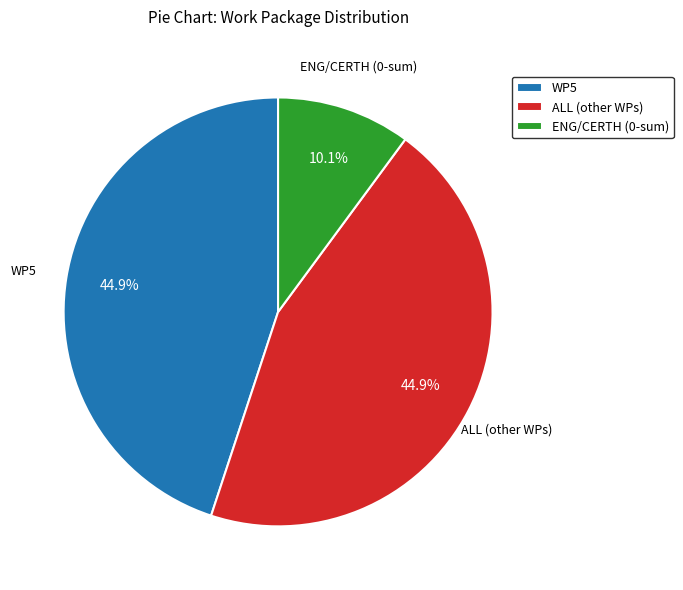

How many segments does this pie chart have?

3